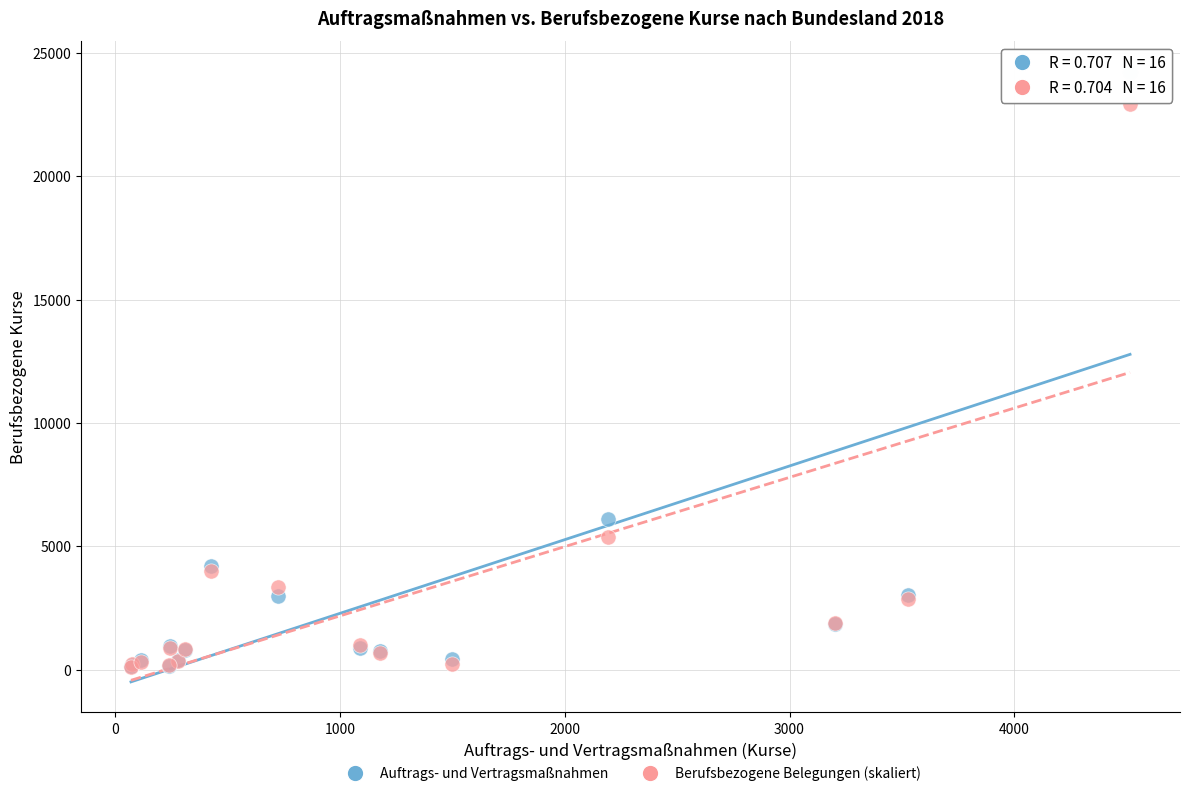

Across all series, what Y value is closest to 12186?

6118.0